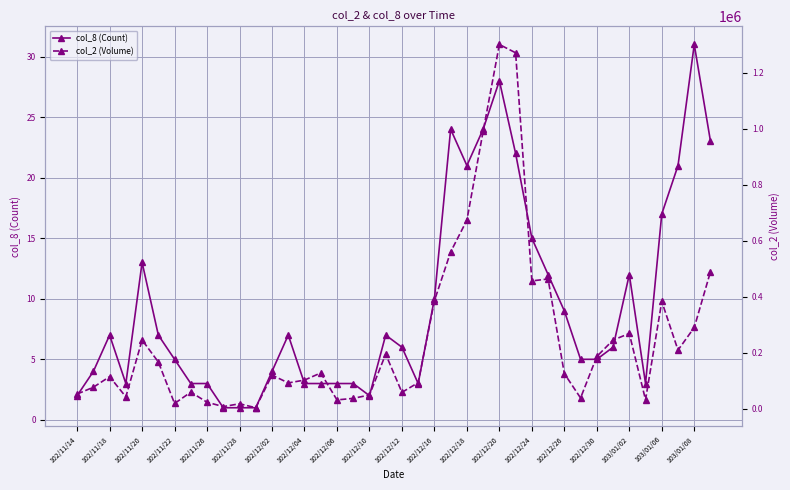

Reading left to right, extract all data points from this chart.

col_8 (Count): 2	4	7	3	13	7	5	3	3	1	1	1	4	7	3	3	3	3	2	7	6	3	10	24	21	24	28	22	15	12	9	5	5	6	12	3	17	21	31	23
col_2 (Volume): 51700	76120	113830	41800	244830	166280	18020	58620	22510	6900	17040	2820	119520	91480	101640	127100	30790	36340	48400	194200	57840	92400	385100	559600	673000	990400	1300590	1270970	455980	462900	124800	37750	186000	244550	268190	31180	382580	208650	289520	488980